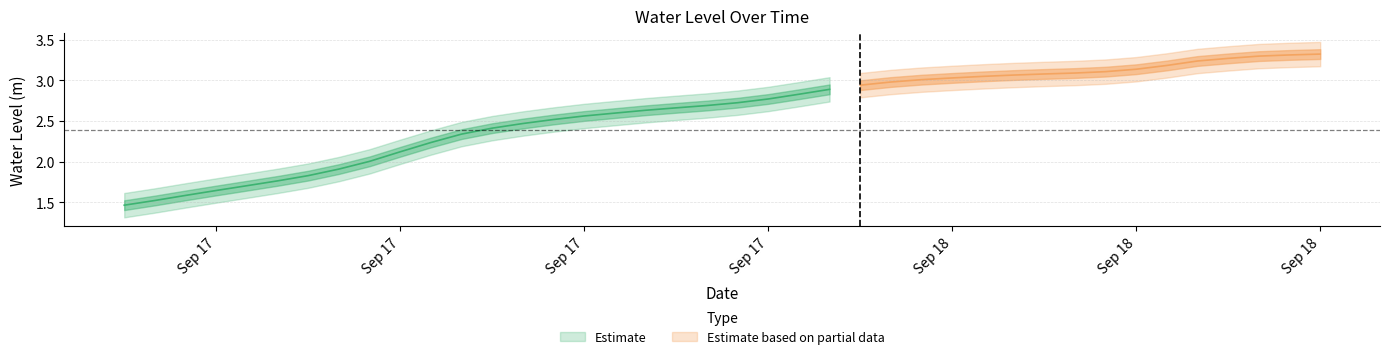

Reading left to right, extract all data points from this chart.

1.5	1.5	1.6	1.6	1.7	1.8	1.8	1.9	2.0	2.1	2.2	2.3	2.4	2.5	2.5	2.6	2.6	2.6	2.7	2.7	2.7	2.8	2.8	2.9	2.9	3.0	3.0	3.0	3.0	3.1	3.1	3.1	3.1	3.1	3.2	3.2	3.3	3.3	3.3	3.3